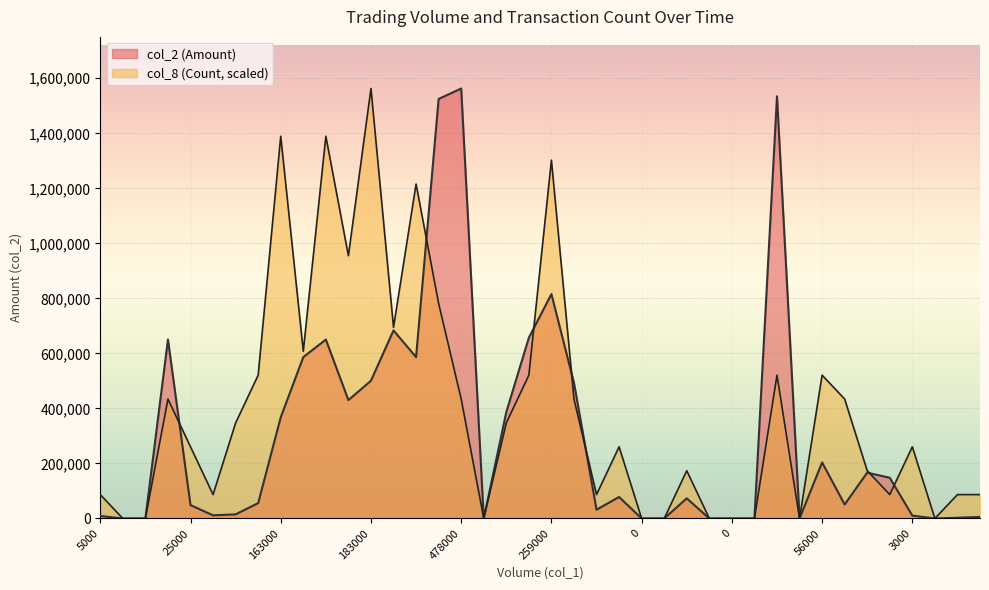

What is the average value of the col_2 (Amount) series?

308557.5